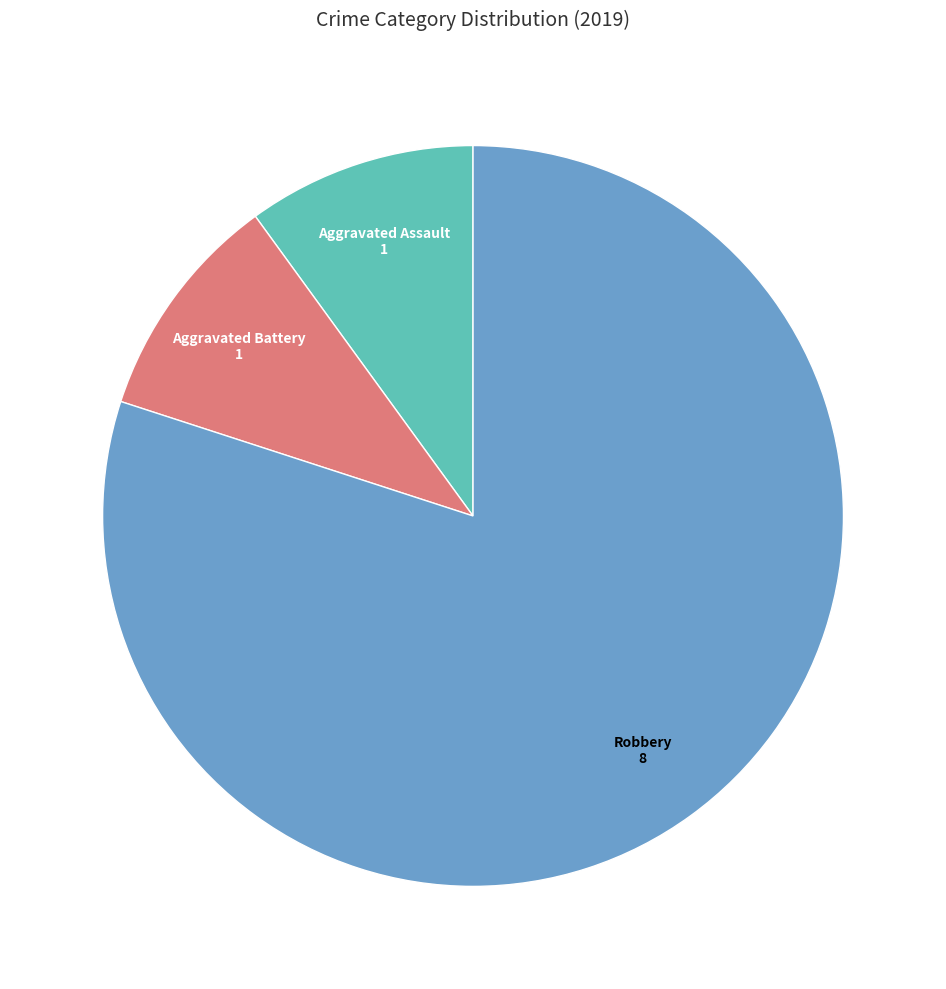

Is there any slice that represents more than half of the pie?

Yes